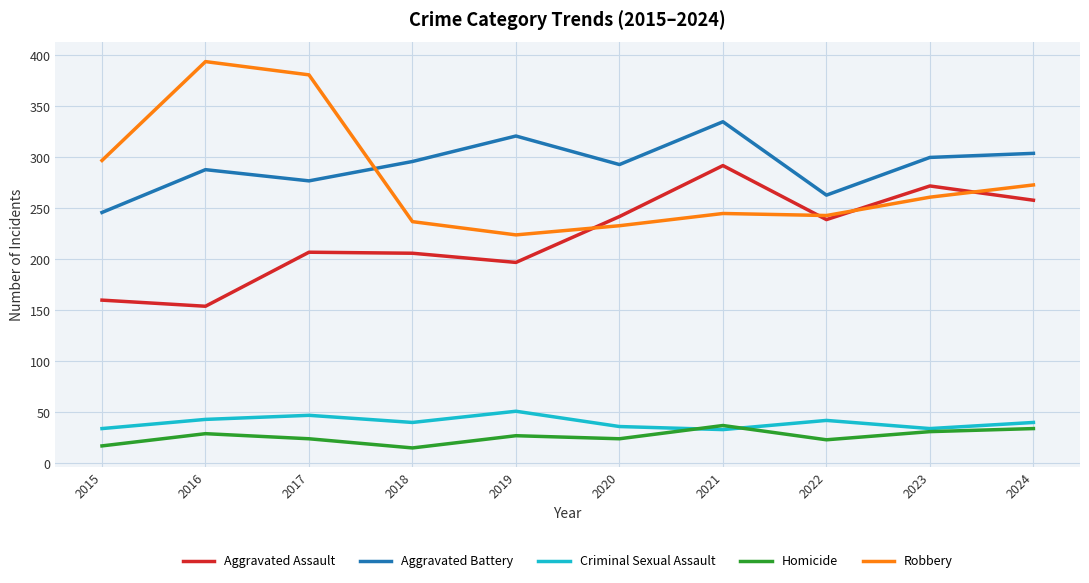

What is the average value of the Aggravated Battery series?

292